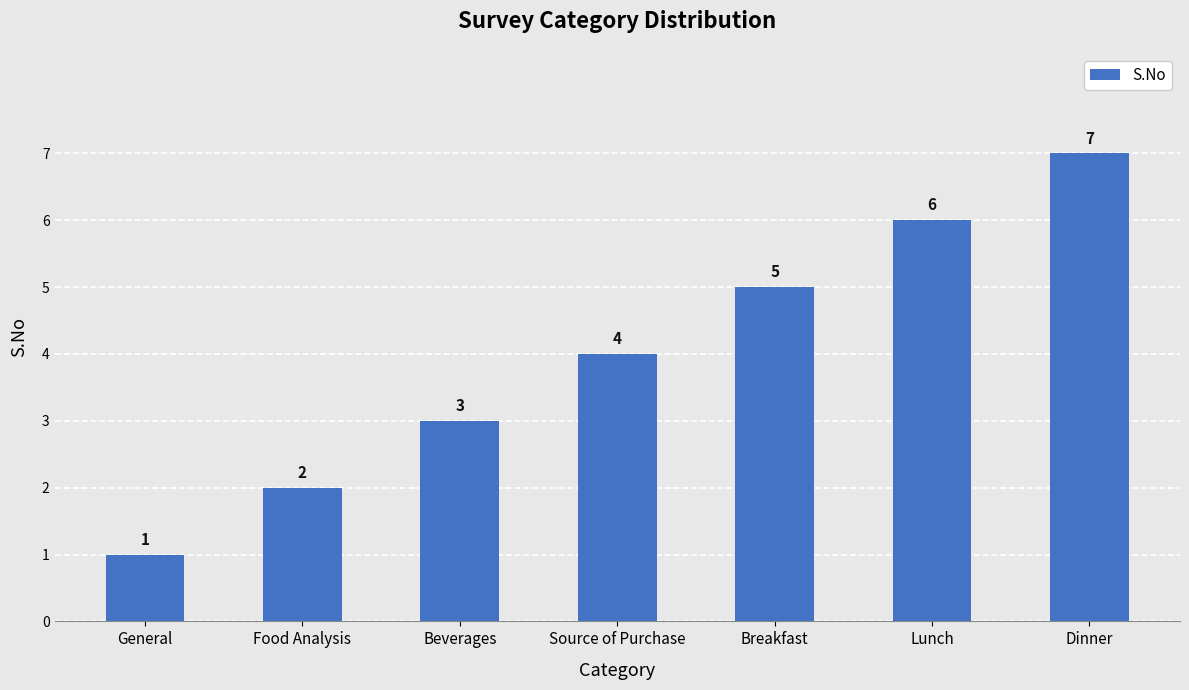

List the labels in order of value, largest first.

Dinner, Lunch, Breakfast, Source of Purchase, Beverages, Food Analysis, General